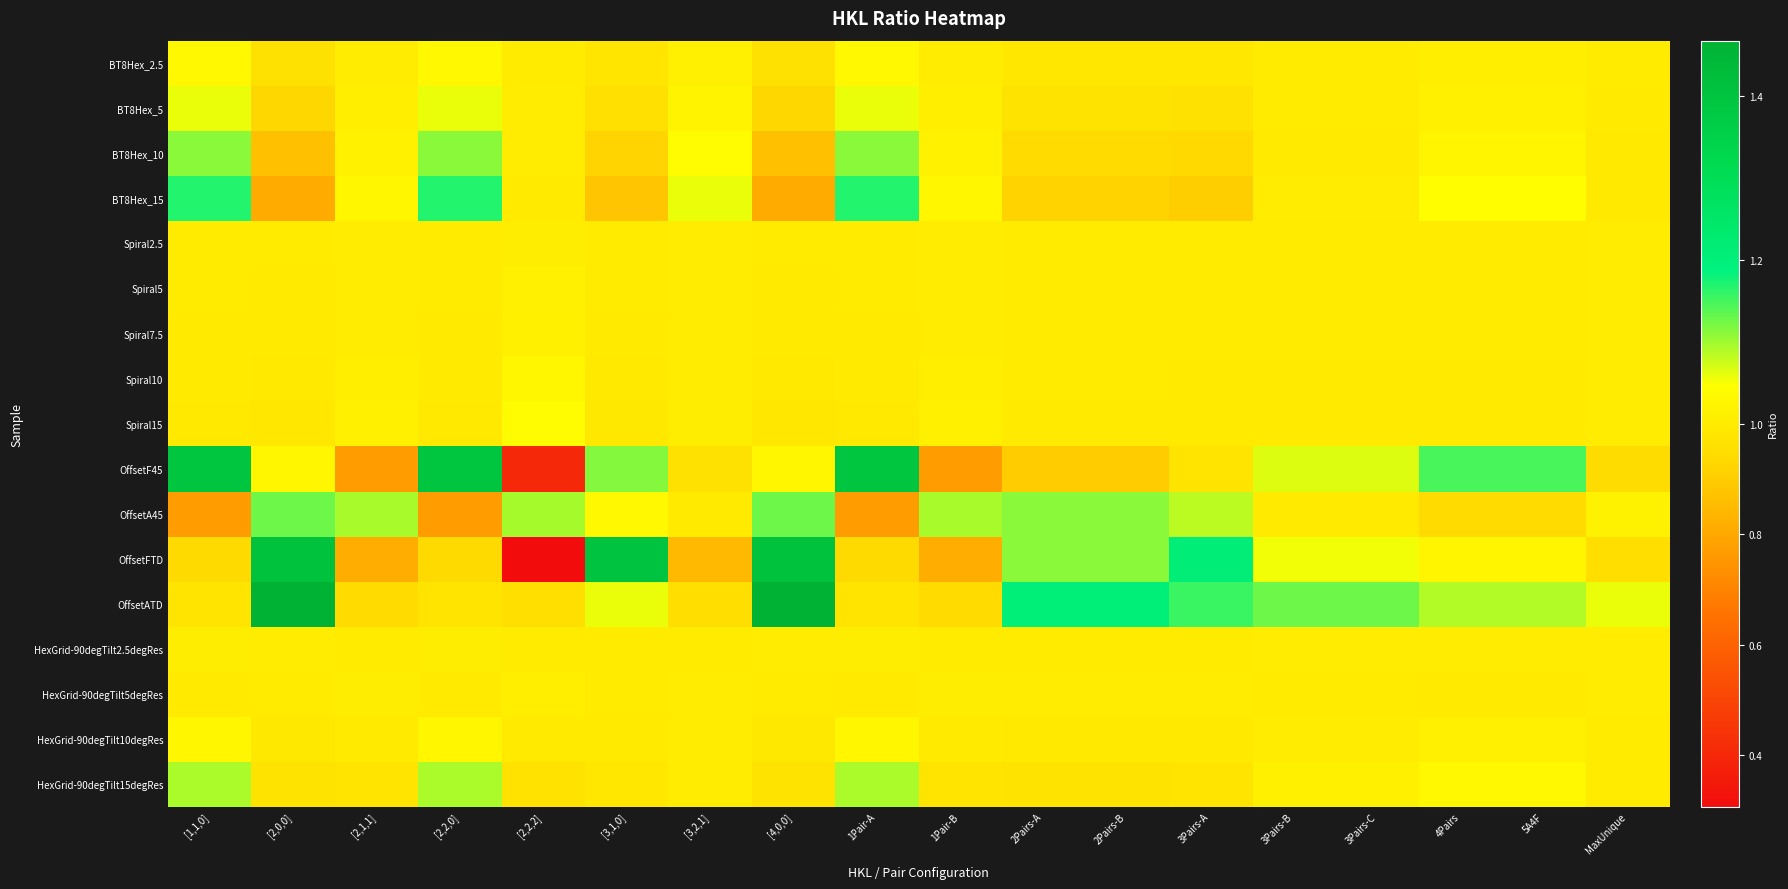

Count the number of categories in the chart.

18